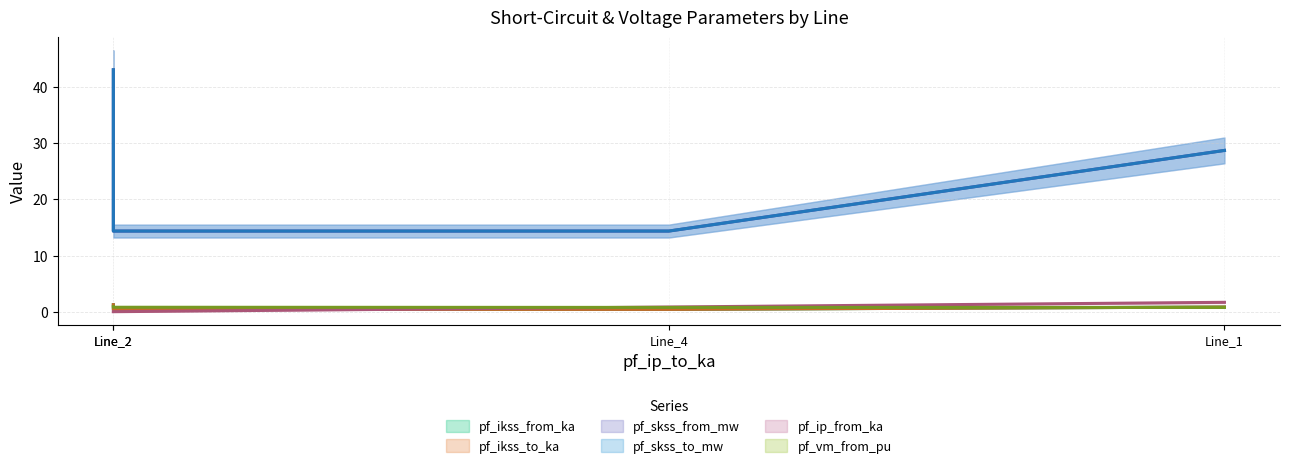

True or false: pf_skss_from_mw and pf_vm_from_pu cross at least once.

False